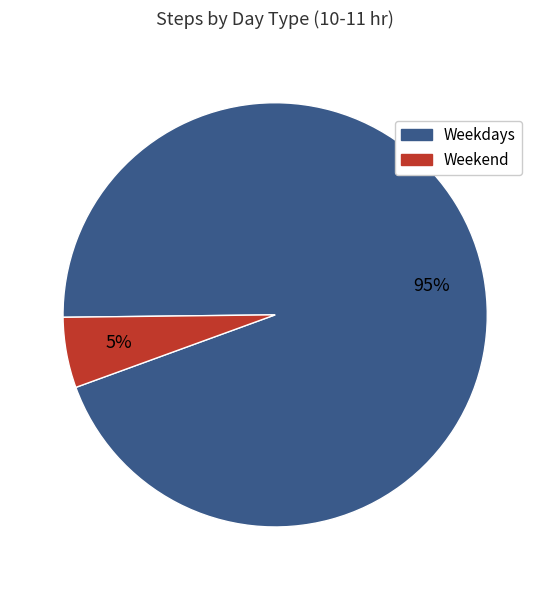

To the nearest percent, what is the average slice percentage?

50%